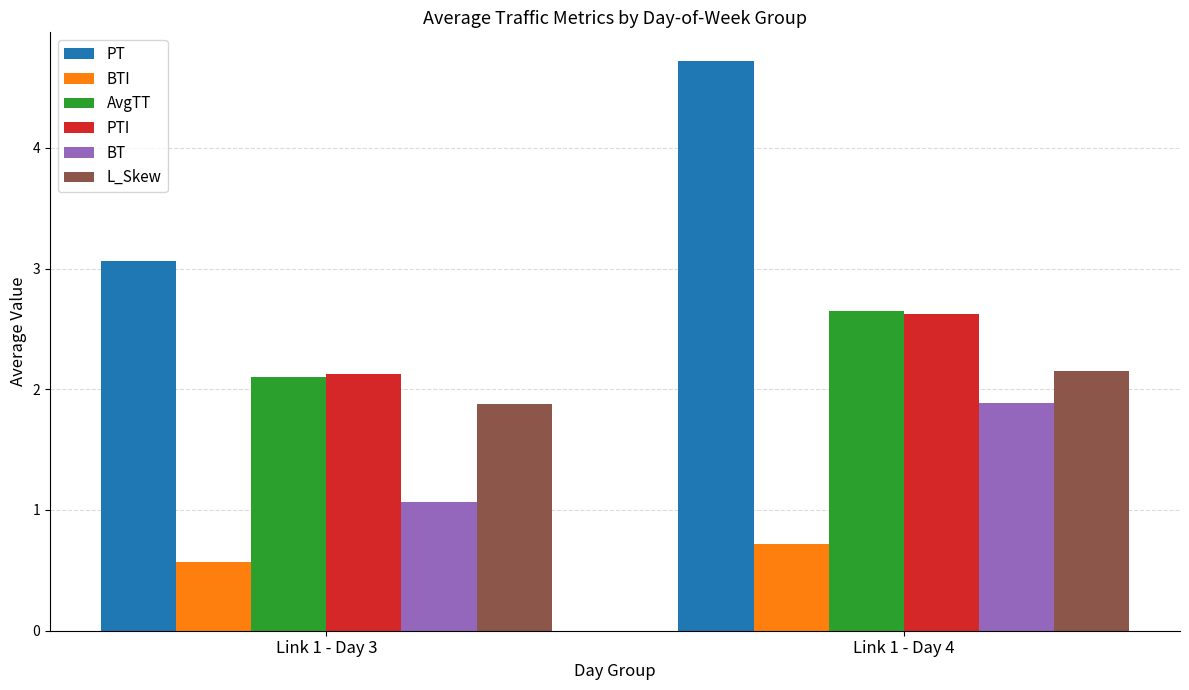

At which label is PT closest to 3?

Link 1 - Day 3